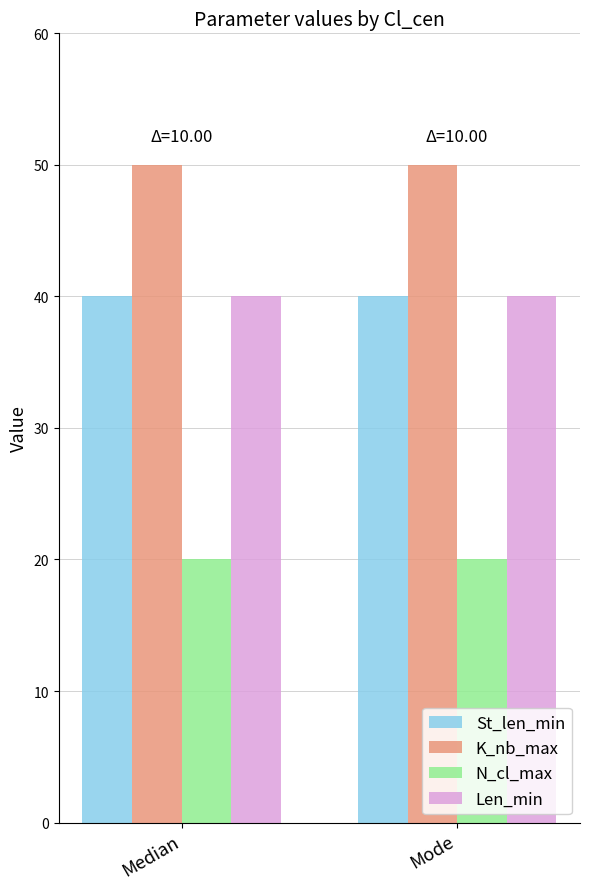

Is it true that K_nb_max equals 50 at Mode?

True